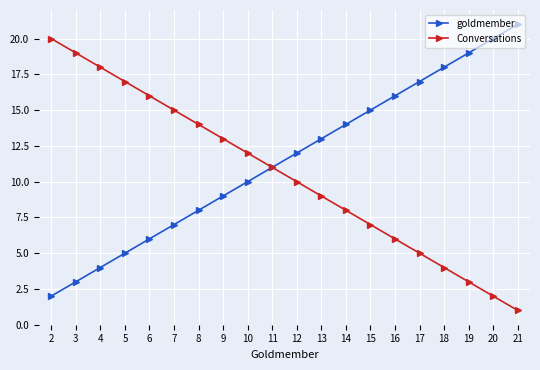

How many lines are shown in the chart?

2